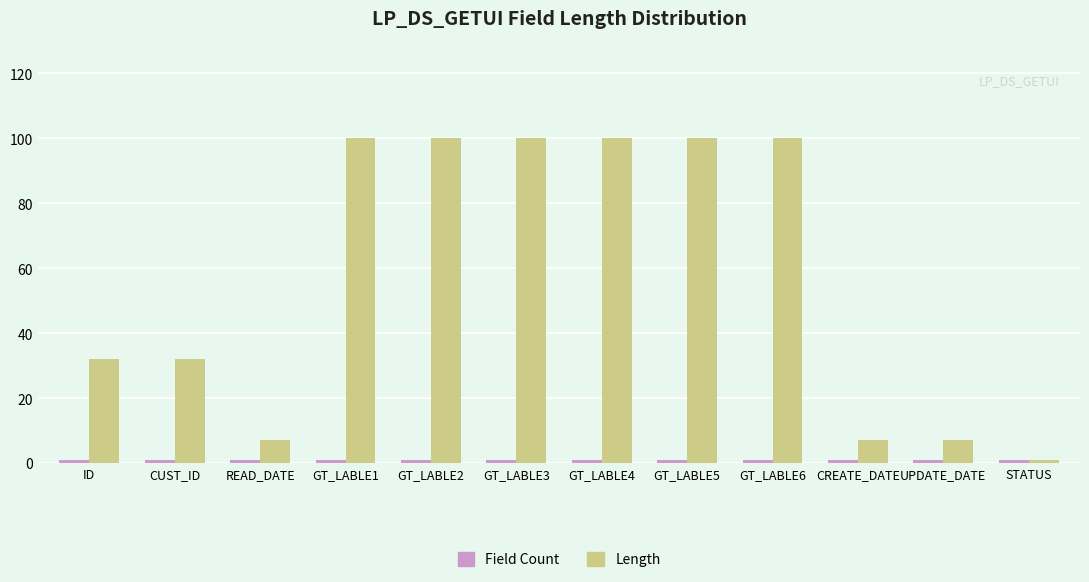

What is the maximum value shown in the chart?

100